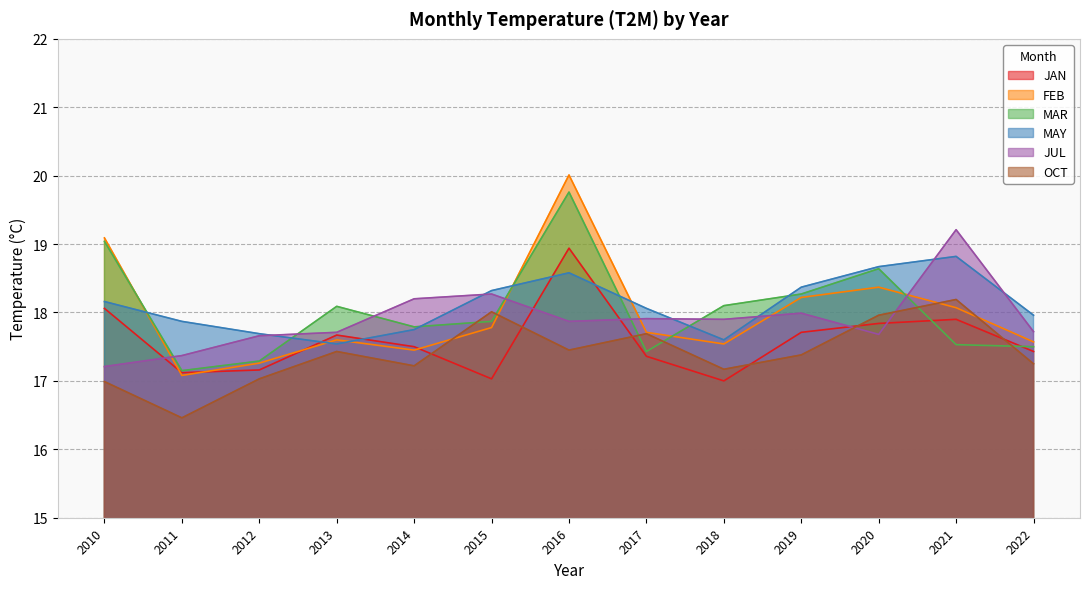

What value does the MAR series have at 2013?

18.1